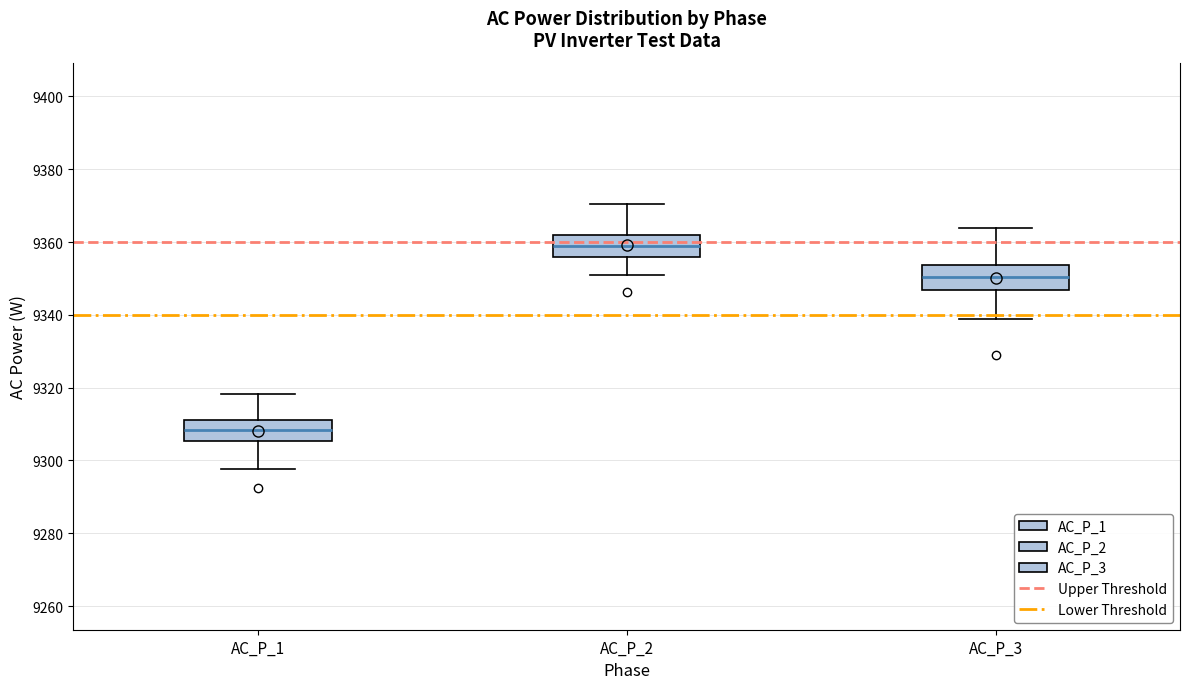

Reading left to right, read every box against the y-axis: the position of its median line, the range the box covers, and the ends of its whiskers. The values are not printed on the chart, so give them approximately, as read against the axis.

AC_P_1: median 9308, box 9306 to 9312, whiskers 9298 to 9318
AC_P_2: median 9358, box 9356 to 9362, whiskers 9350 to 9370
AC_P_3: median 9350, box 9346 to 9354, whiskers 9338 to 9364